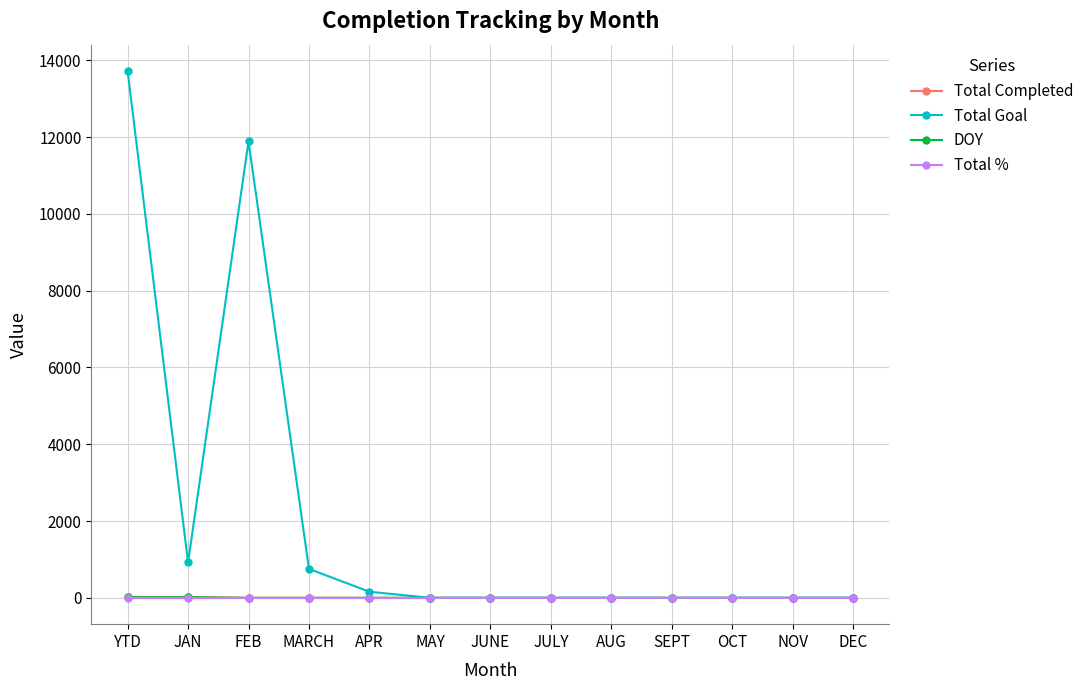

At which category does Total Goal reach its first local valley?

JAN